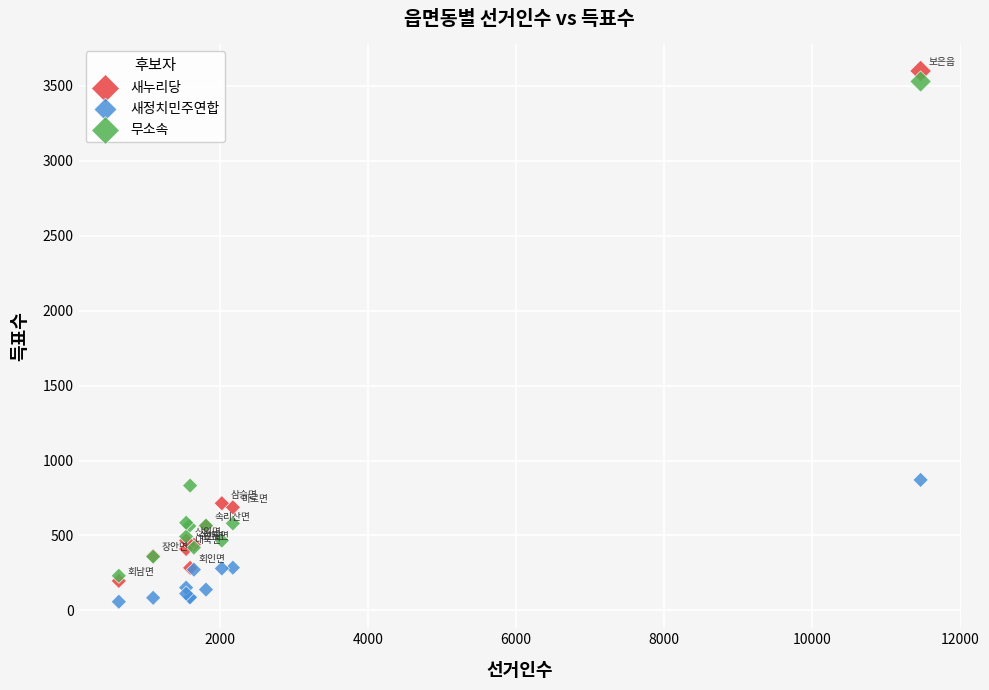

What are all the series names shown in the legend?

새누리당, 새정치민주연합, 무소속